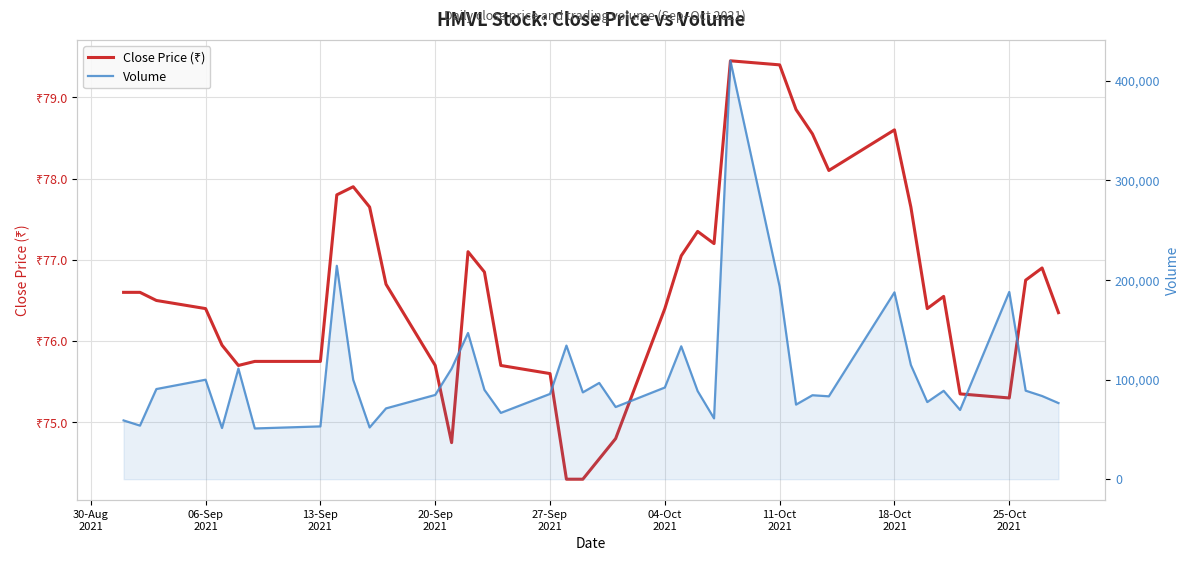

What is the difference between the second highest and minimum values in the Close Price (₹) series?

5.1